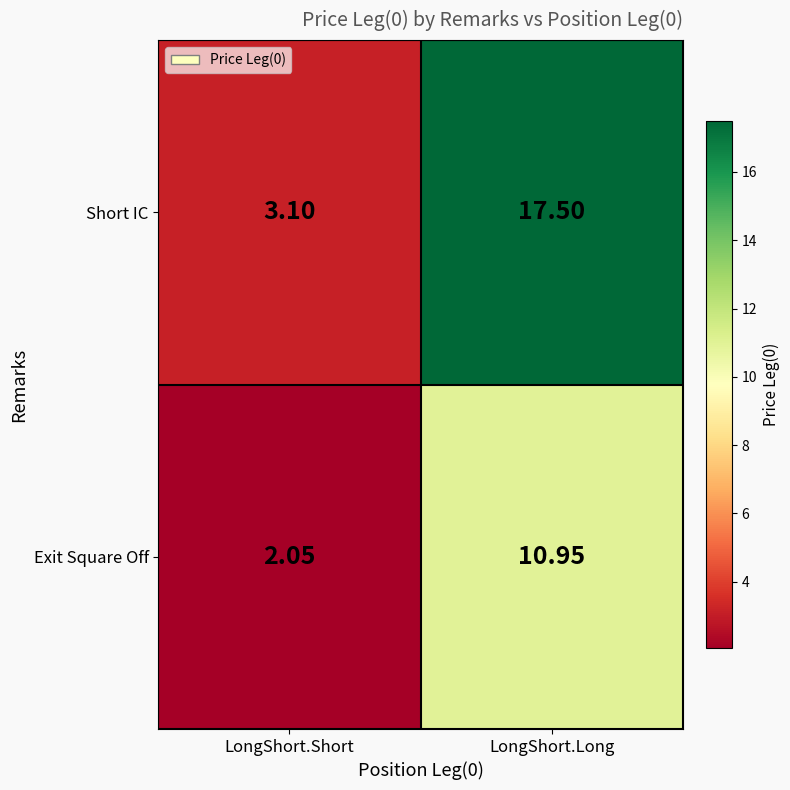

At how many categories does at least one series exceed 16?

1